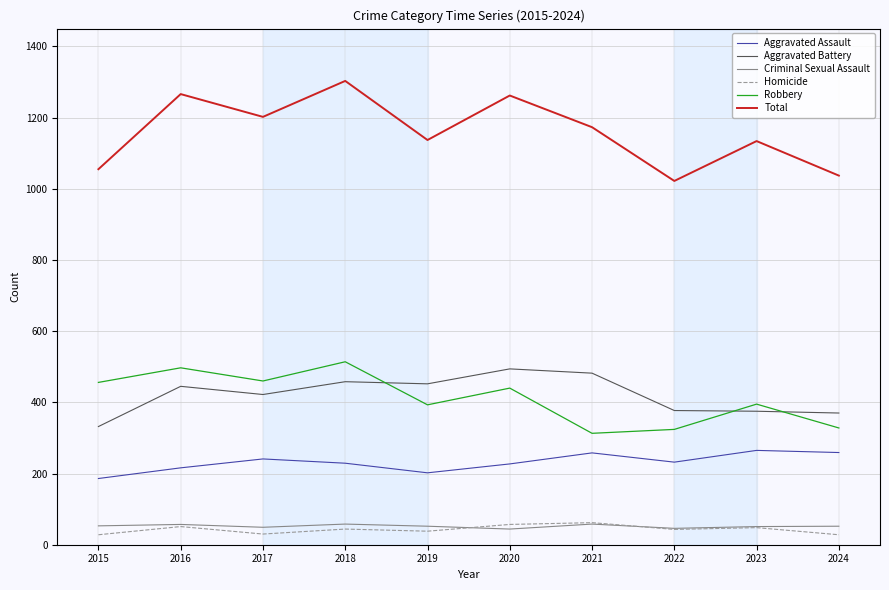

What is the maximum value for Homicide?

62